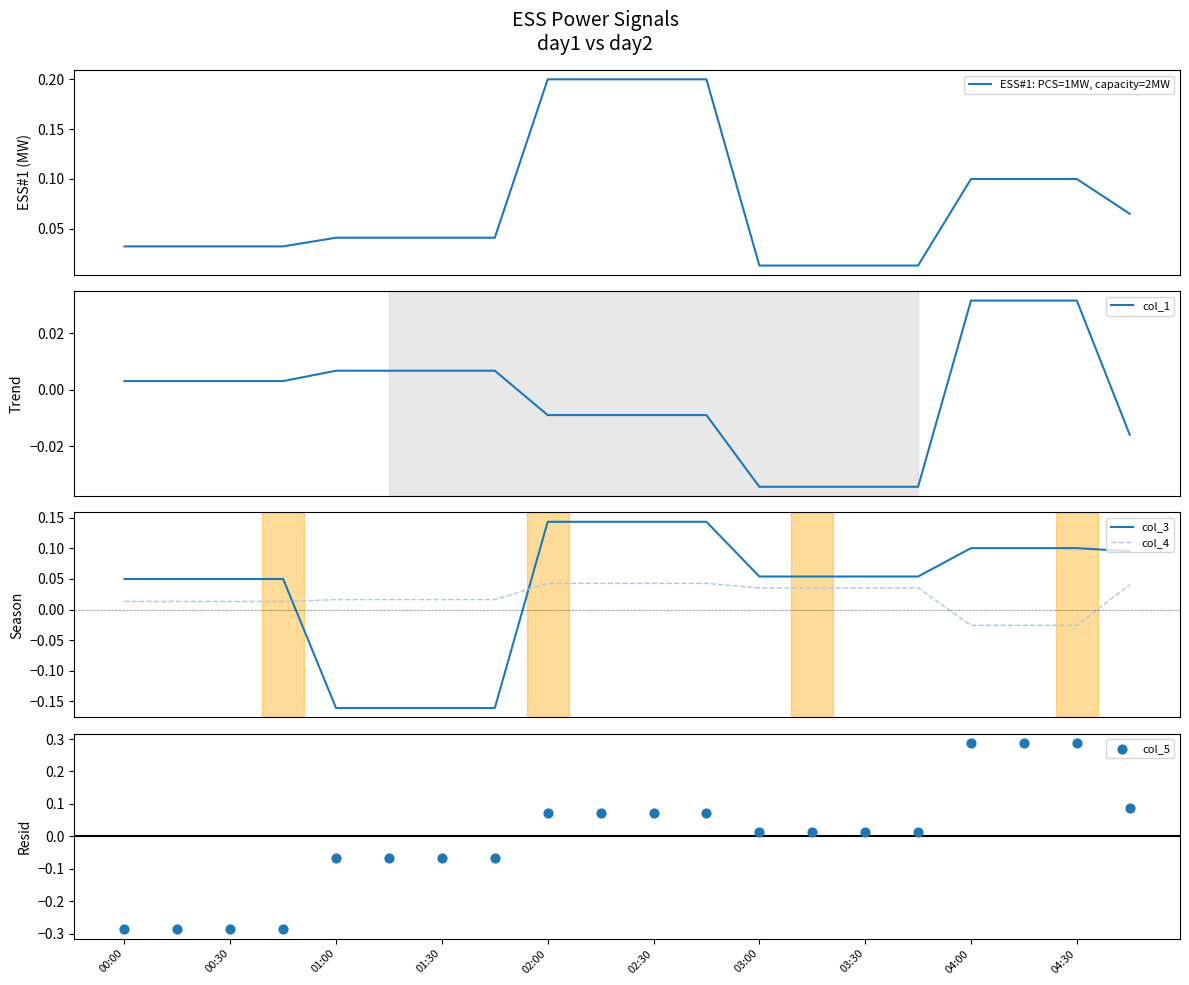

How many intersections are there between col_4 and col_3?

2